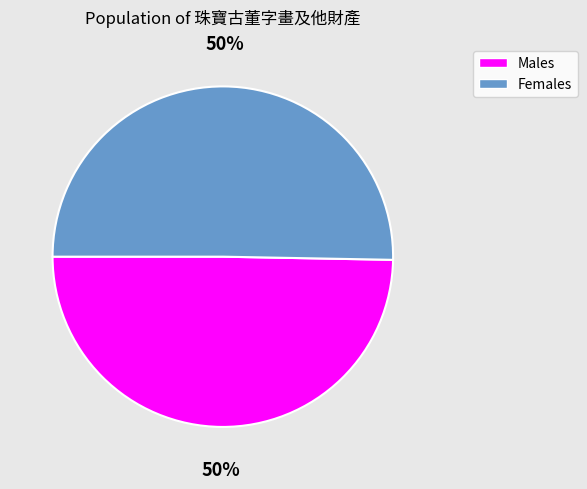

To the nearest percent, what is the average slice percentage?

50%